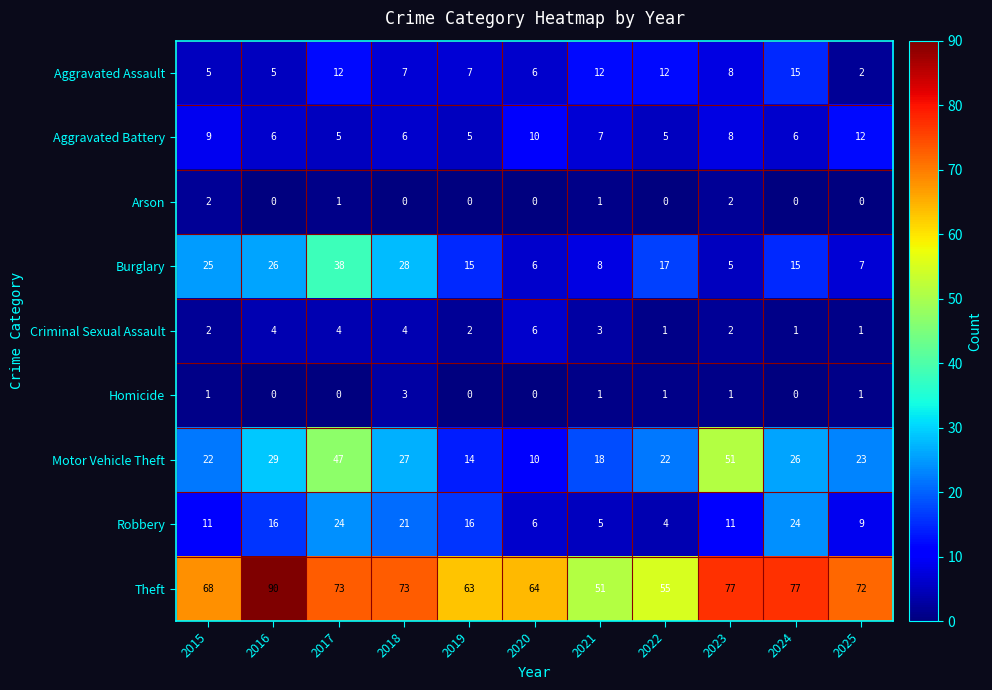

What is the difference between the maximum and second lowest values in the Aggravated Assault series?

10